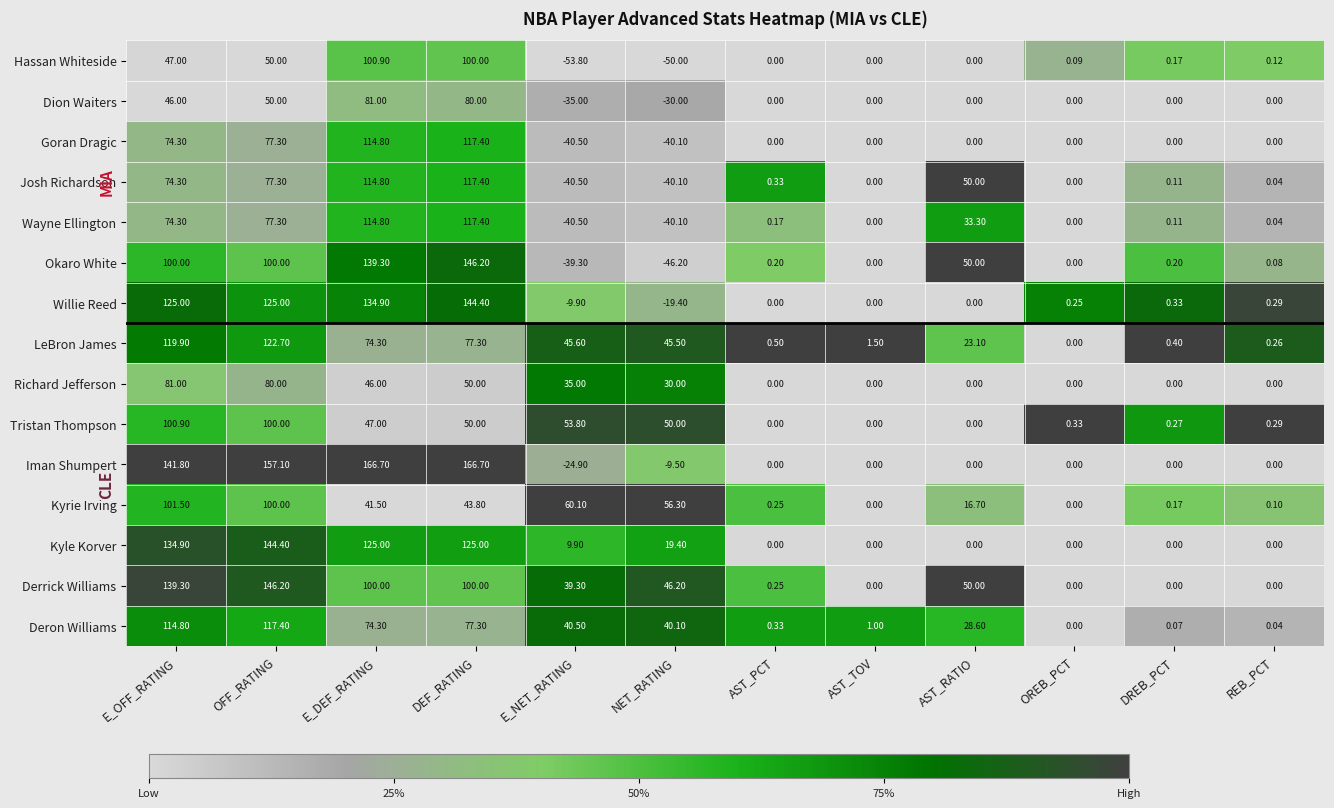

At which category is the sum across all series the highest?

OFF_RATING